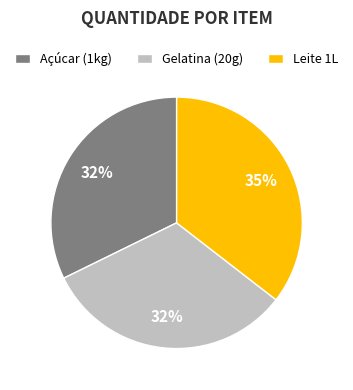

To the nearest percent, what percentage of the pie is Leite 1L?

35%